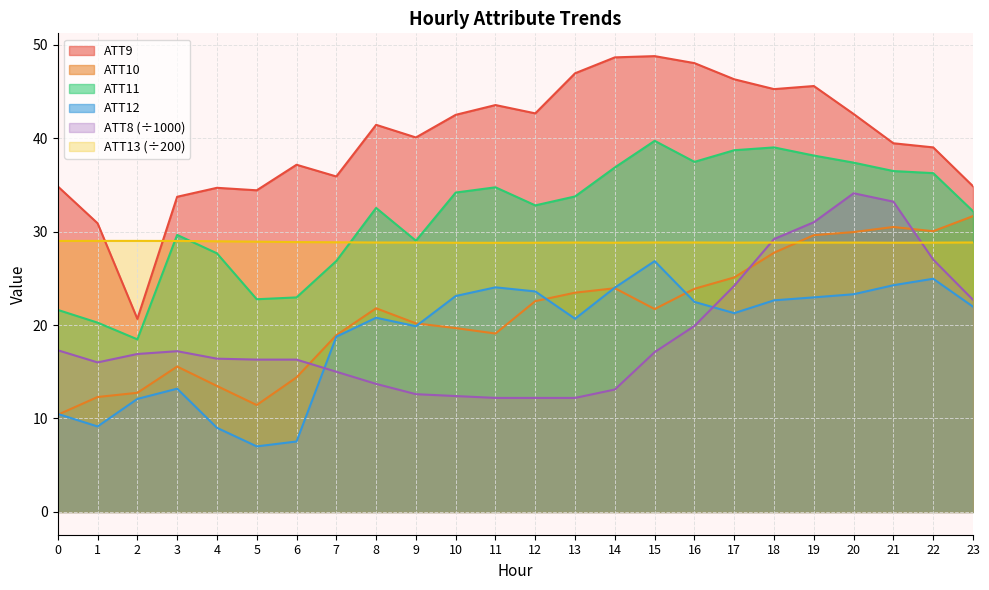

What is the maximum value shown in the chart?

48.8